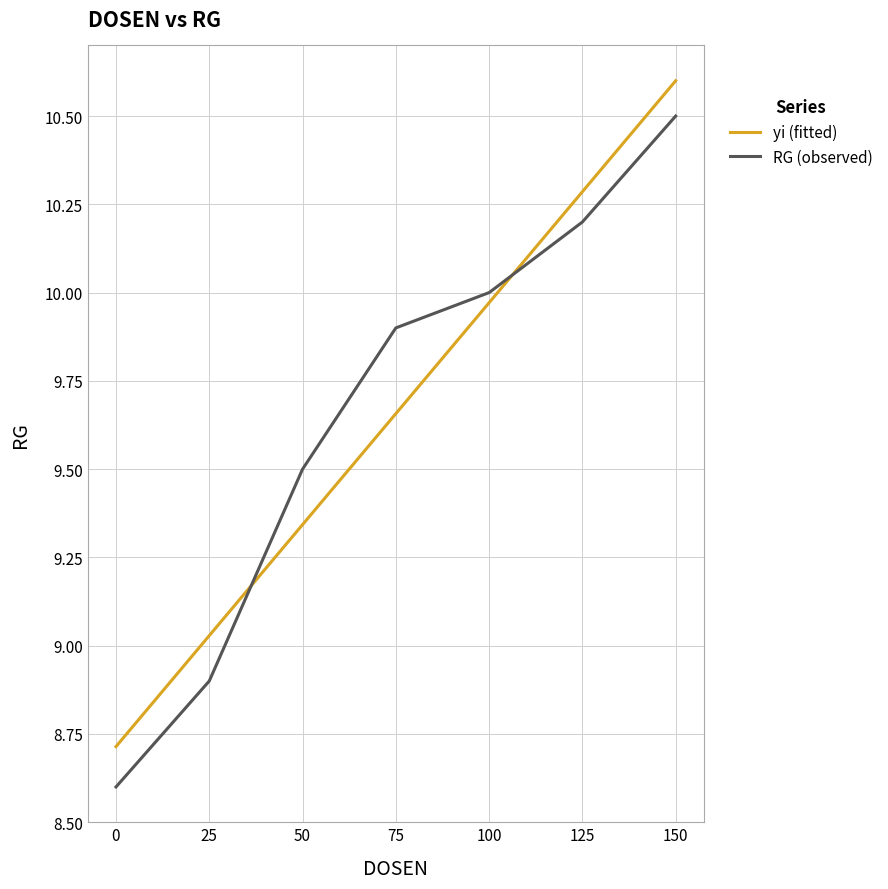

At how many categories does at least one series exceed 9?

6